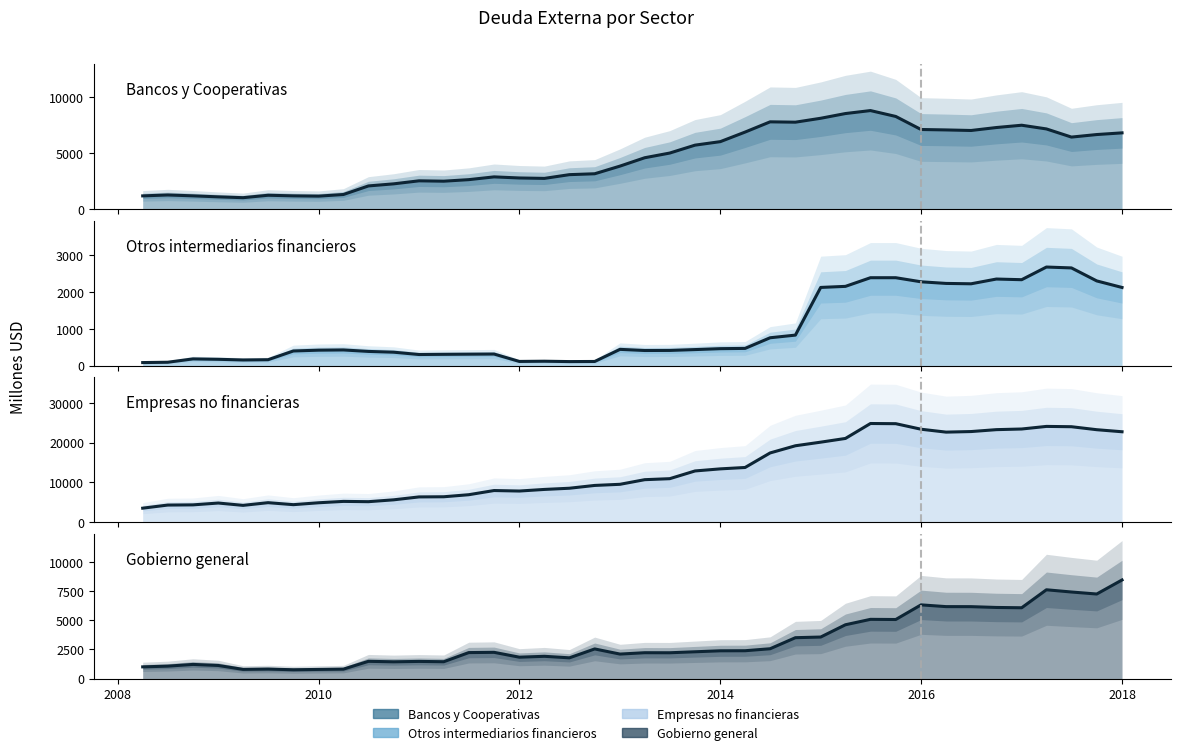

What is the smallest value displayed?

82